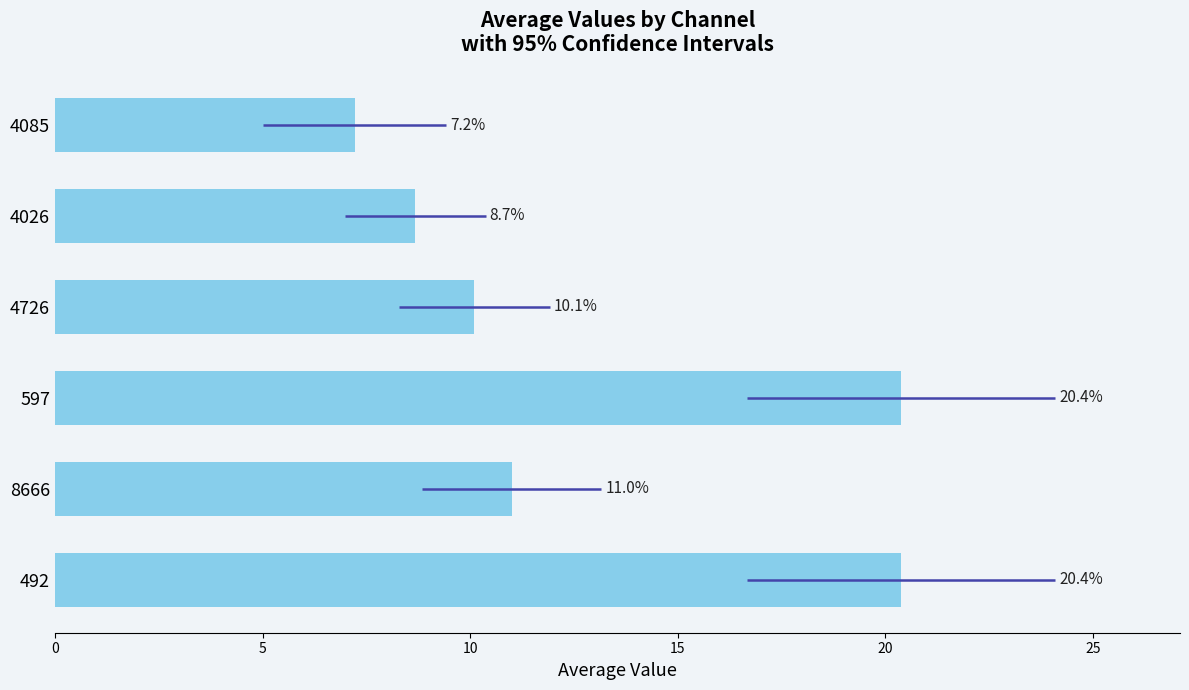

Reading right to left, what are all the values shown in this chart?

25=7.2	20=8.7	15=10.1	10=20.4	5=11.0	0=20.4